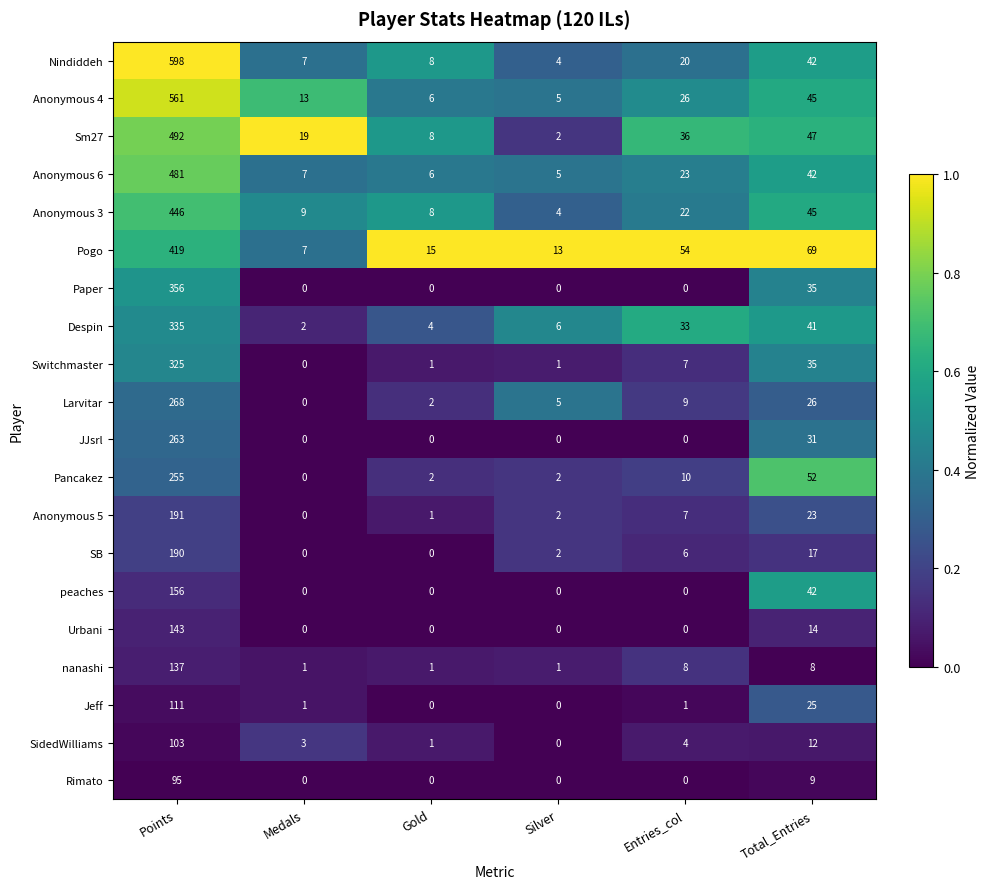

What is the average value of the Pancakez series?

54